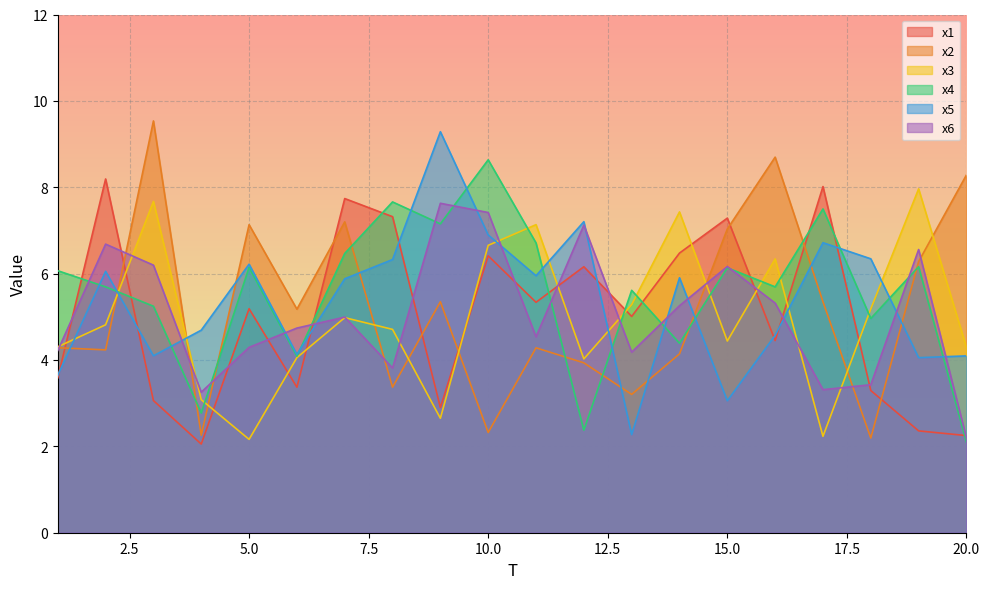

How many categories are shown in the chart?

20